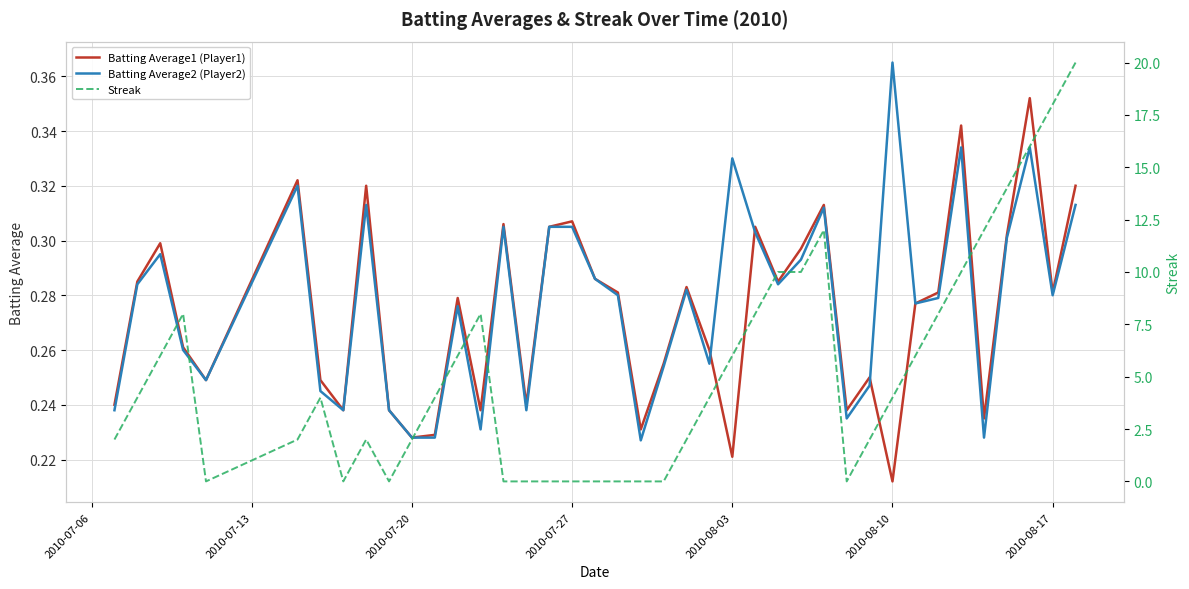

At which label is Batting Average1 (Player1) closest to 0?

2010-08-10